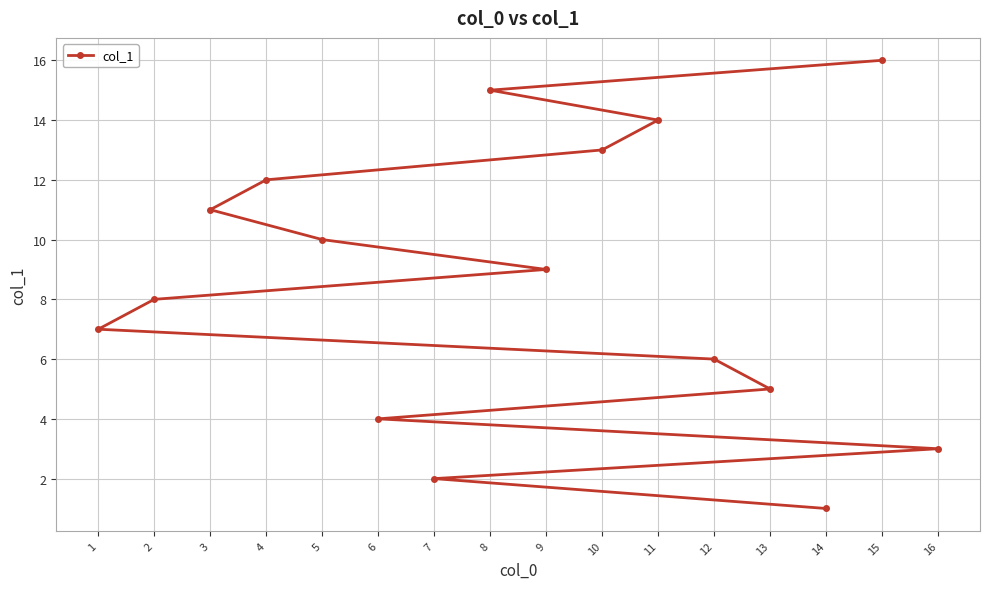

Does the chart display data point markers on the line(s)?

Yes